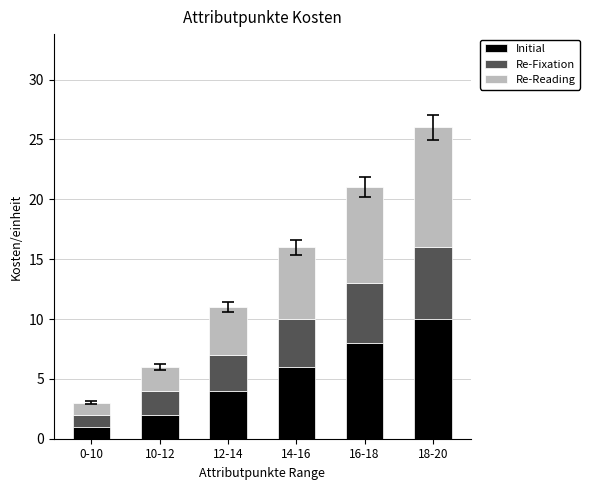

What is the maximum value for Initial?

10